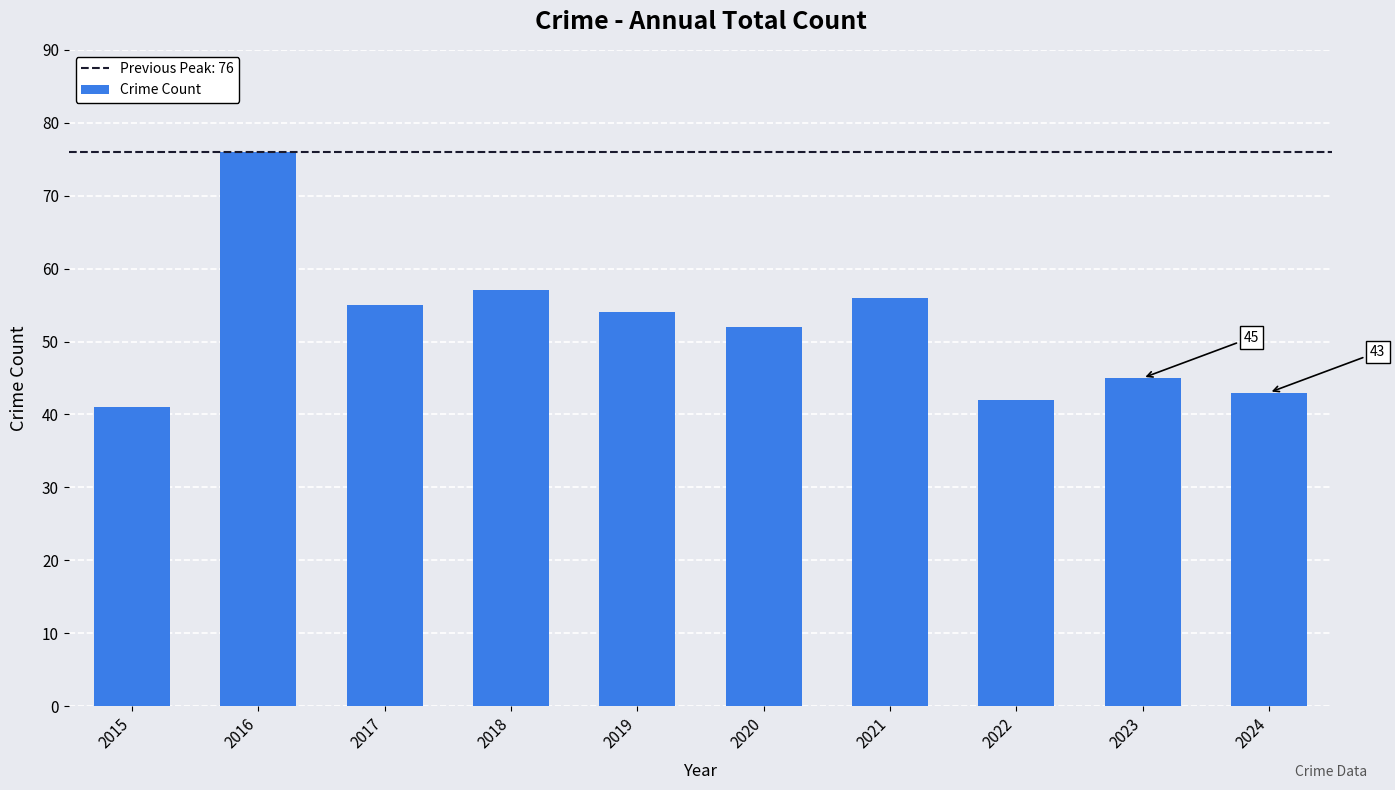

Rank the categories by value from highest to lowest.

2016, 2018, 2021, 2017, 2019, 2020, 2023, 2024, 2022, 2015